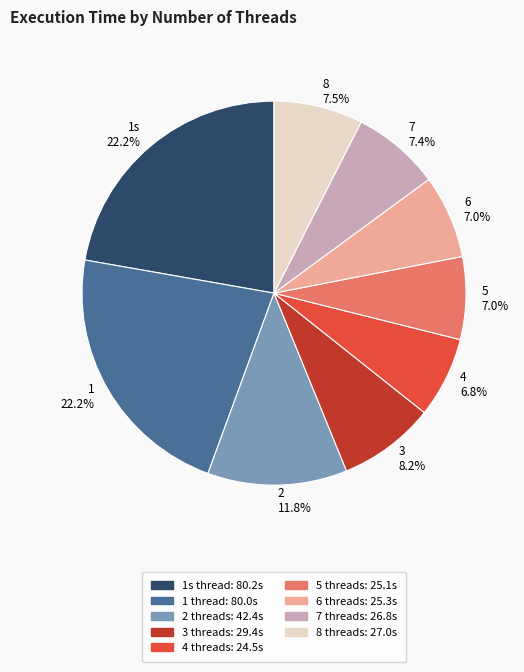

What is the ratio of the value at 3 to the value at 7?

1.1